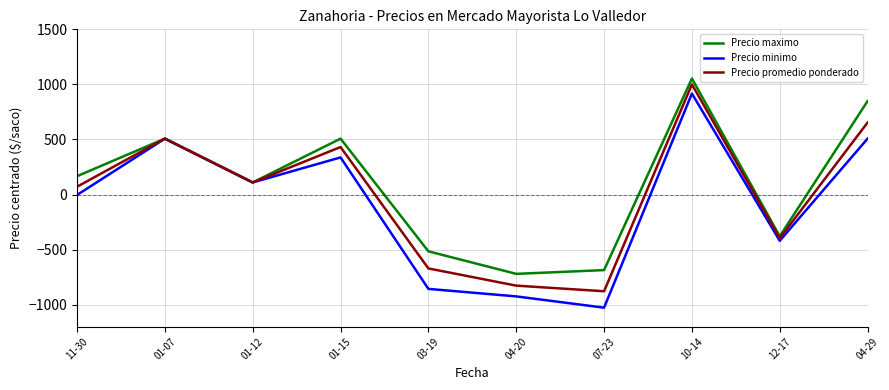

The Precio minimo series shows 1560.0 at 10-14. True or false?

False